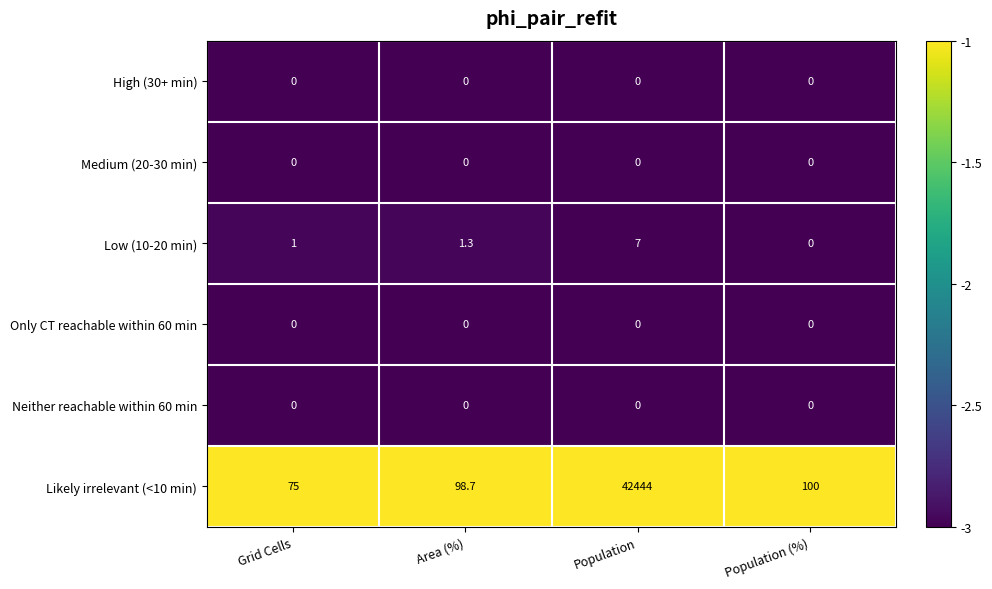

What is the total value across all series at Population?

42451.0